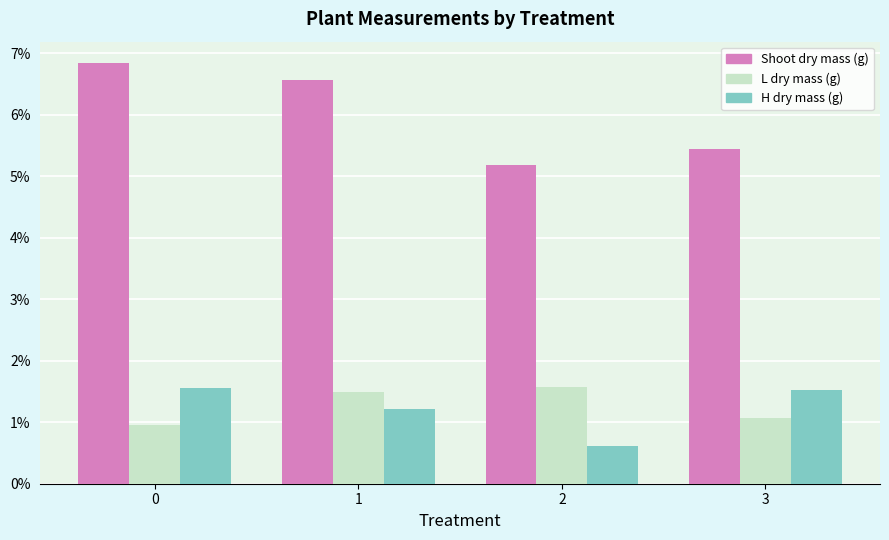

Are the bars grouped side by side (vs. stacked)?

Yes